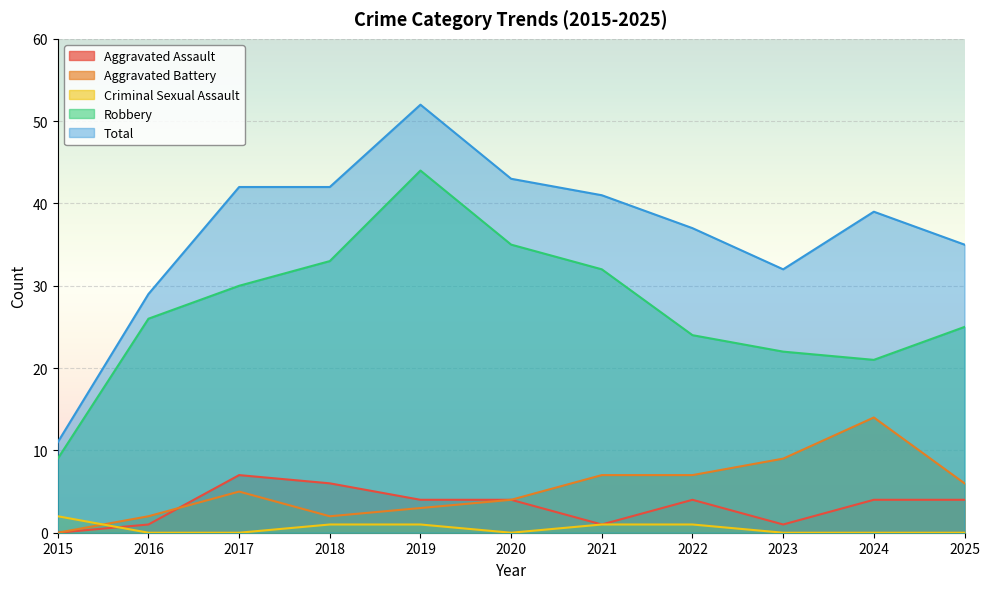

Reading left to right, extract all data points from this chart.

Aggravated Assault: 2015=0	2016=1	2017=7	2018=6	2019=4	2020=4	2021=1	2022=4	2023=1	2024=4	2025=4
Aggravated Battery: 2015=0	2016=2	2017=5	2018=2	2019=3	2020=4	2021=7	2022=7	2023=9	2024=14	2025=6
Criminal Sexual Assault: 2015=2	2016=0	2017=0	2018=1	2019=1	2020=0	2021=1	2022=1	2023=0	2024=0	2025=0
Robbery: 2015=9	2016=26	2017=30	2018=33	2019=44	2020=35	2021=32	2022=24	2023=22	2024=21	2025=25
Total: 2015=11	2016=29	2017=42	2018=42	2019=52	2020=43	2021=41	2022=37	2023=32	2024=39	2025=35